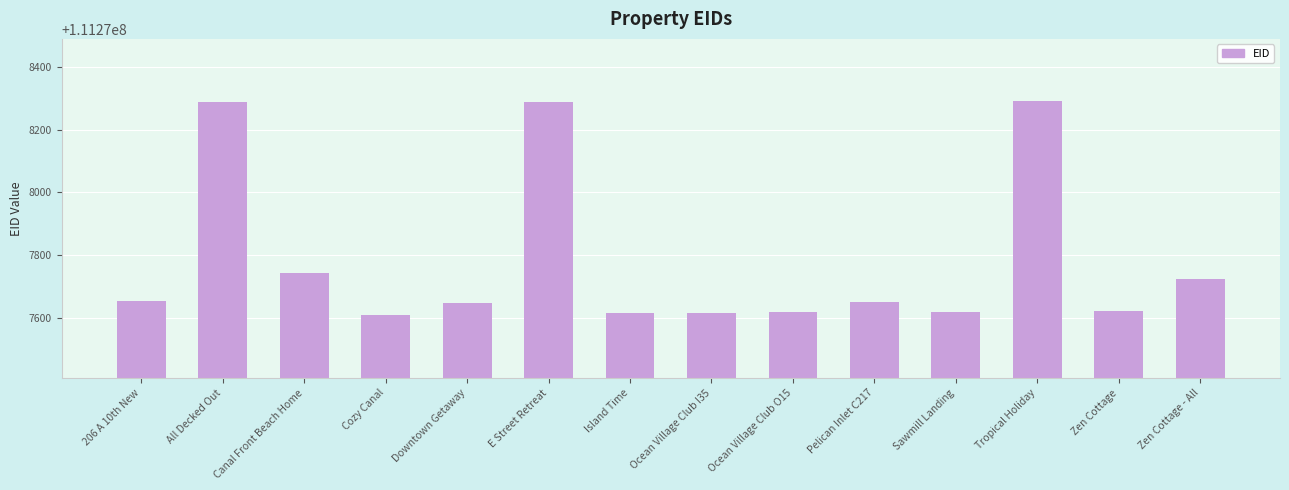

True or false: the data shows 111278289 at All Decked Out.

True